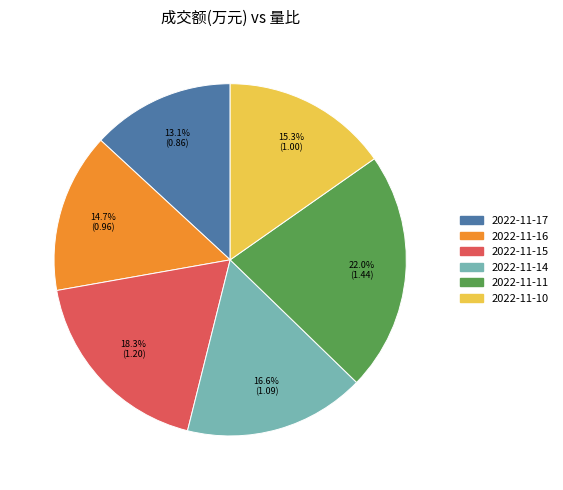

Does 2022-11-15 represent more than half of the total?

No